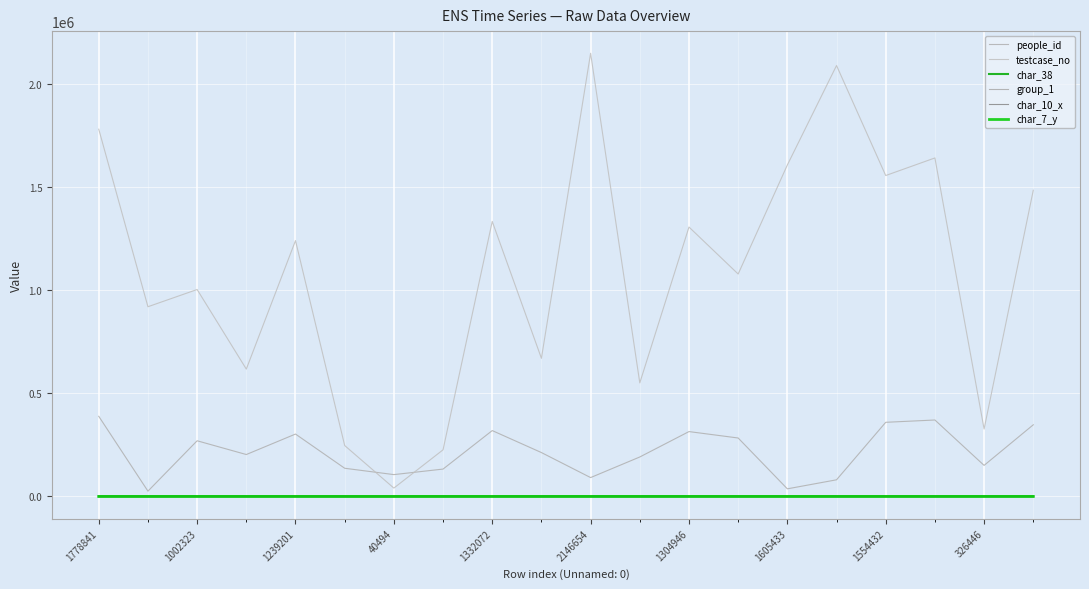

At which category is the sum across all series the highest?

2146654